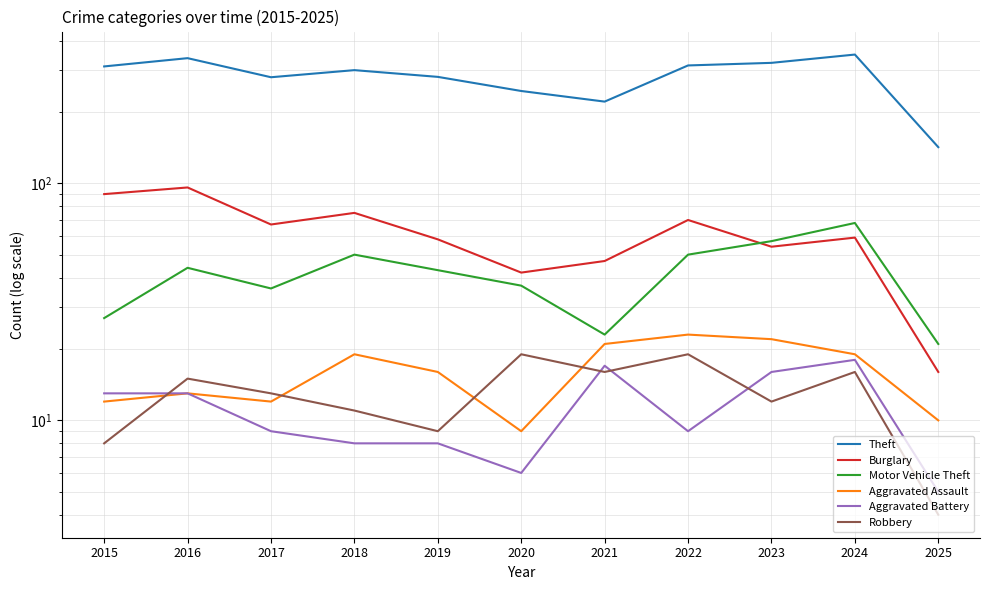

True or false: Robbery and Burglary cross at least once.

False